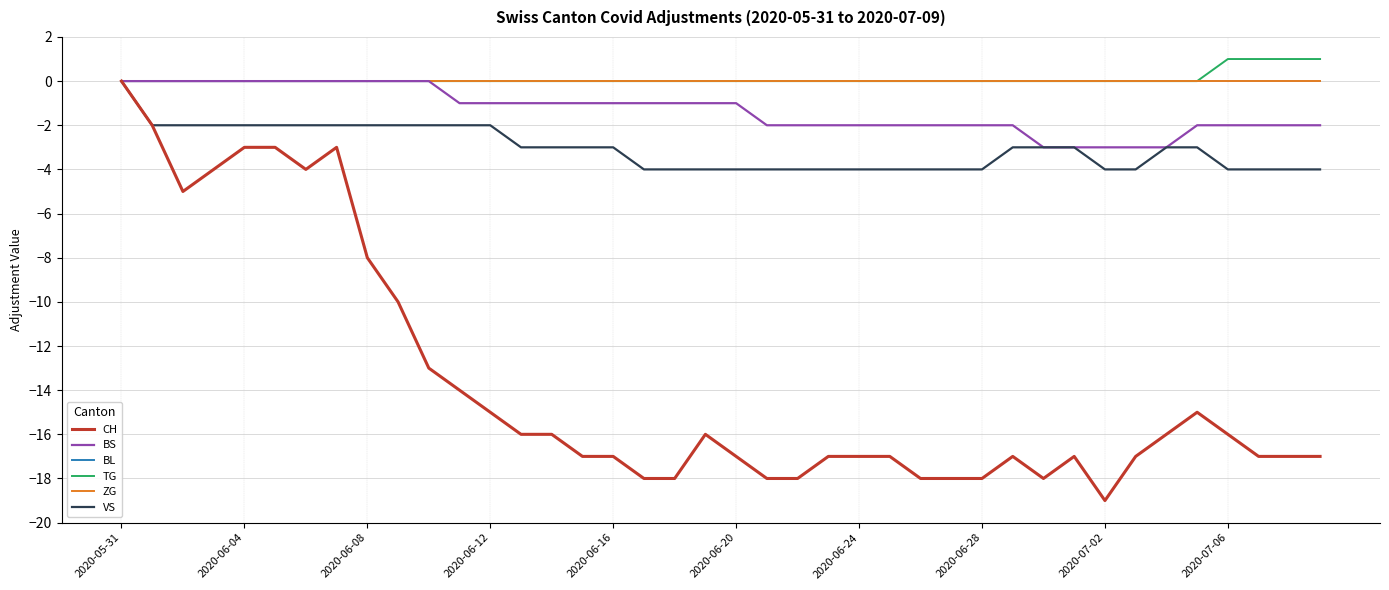

True or false: ZG and BL cross at least once.

False